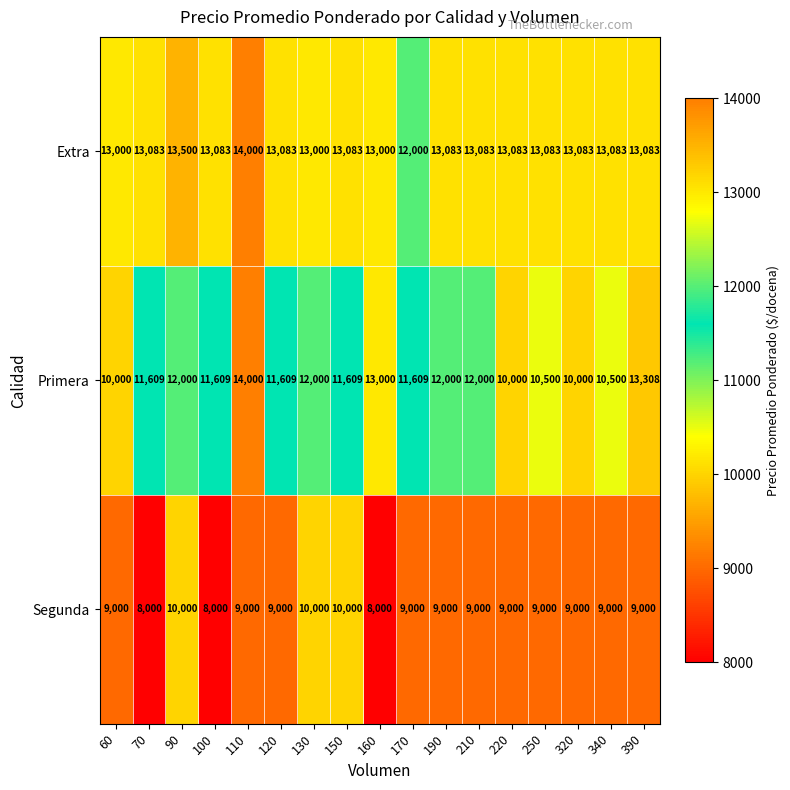

Which series has the largest range (max minus min)?

Primera